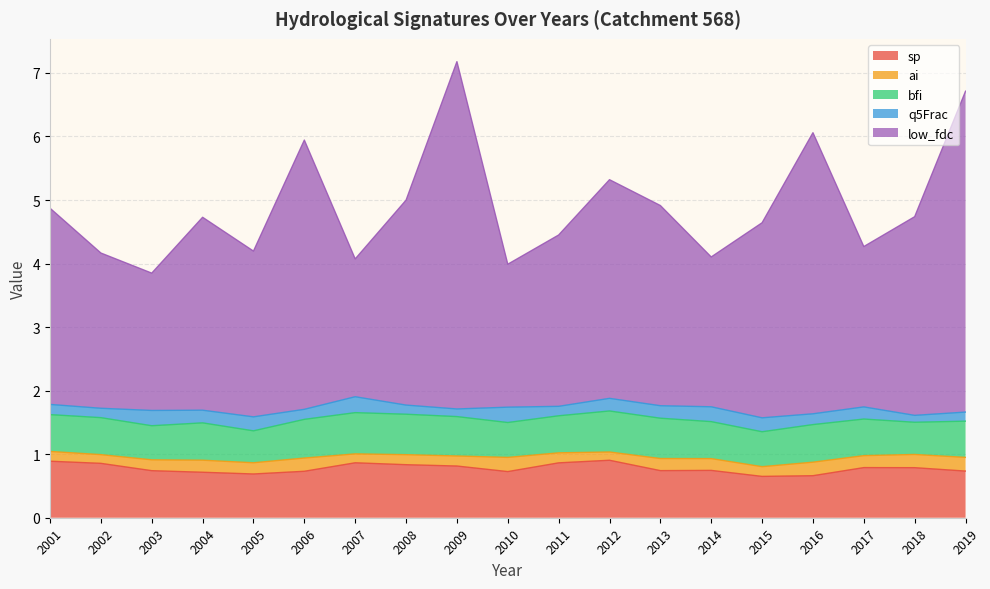

True or false: bfi and q5Frac intersect in this chart.

False